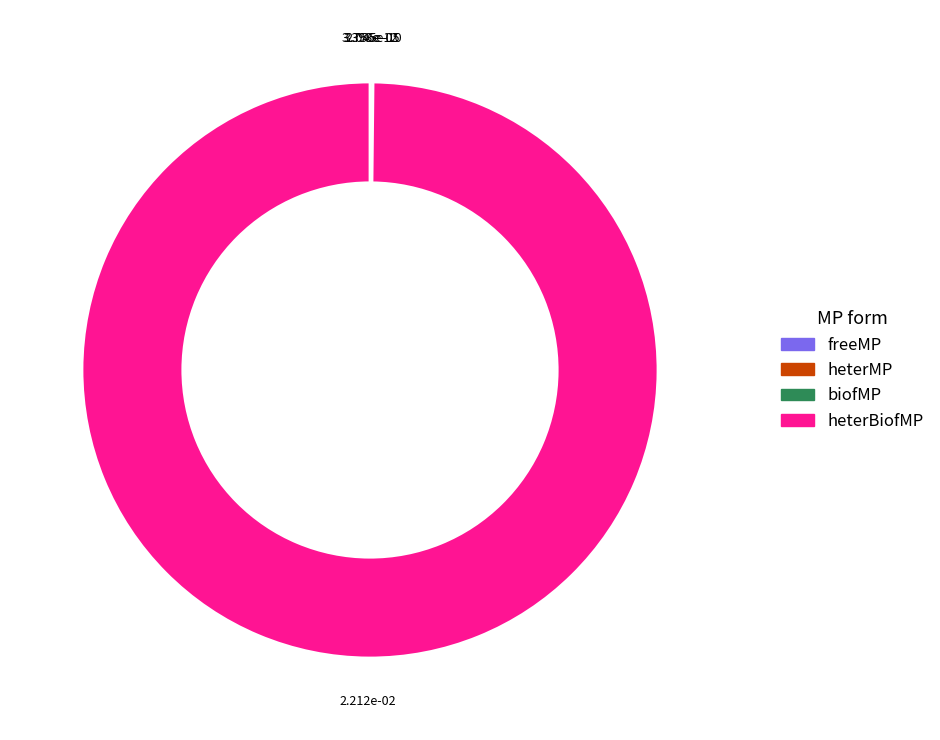

Which slice is the largest?

heterBiofMP